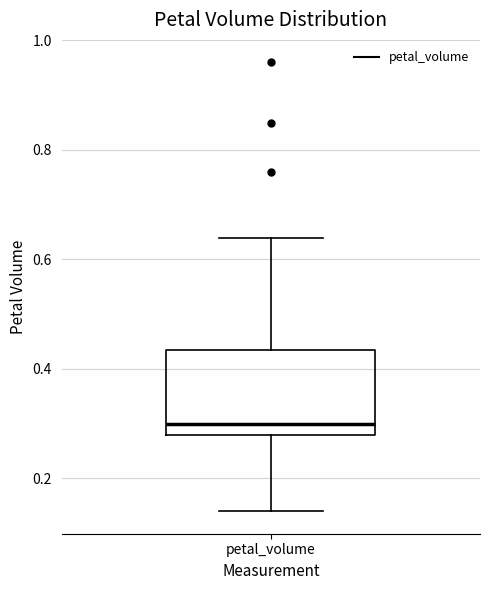

Where does the lower whisker of the box for petal_volume end on the y-axis? The values are not printed on the chart, so give them approximately, as read against the axis.

0.14